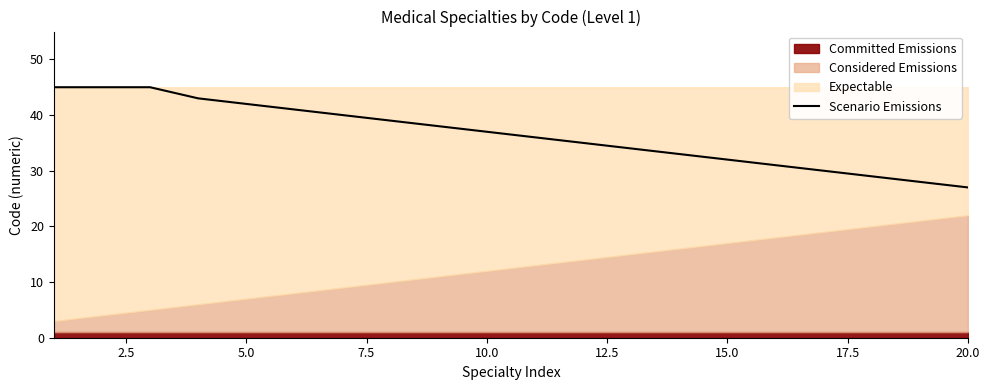

Reading right to left, transcribe all the data shown in this chart.

27	28	29	30	31	32	33	34	35	36	37	38	39	40	41	42	43	45	45	45